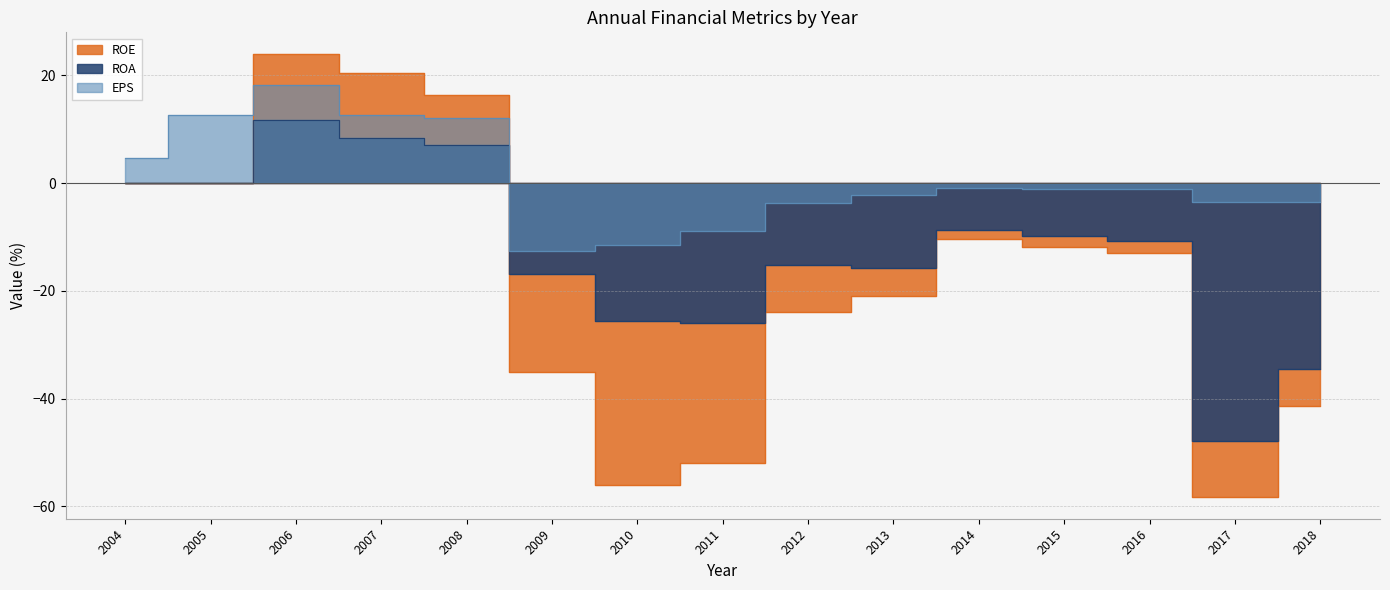

Which category has the highest value in the ROA series?

2006